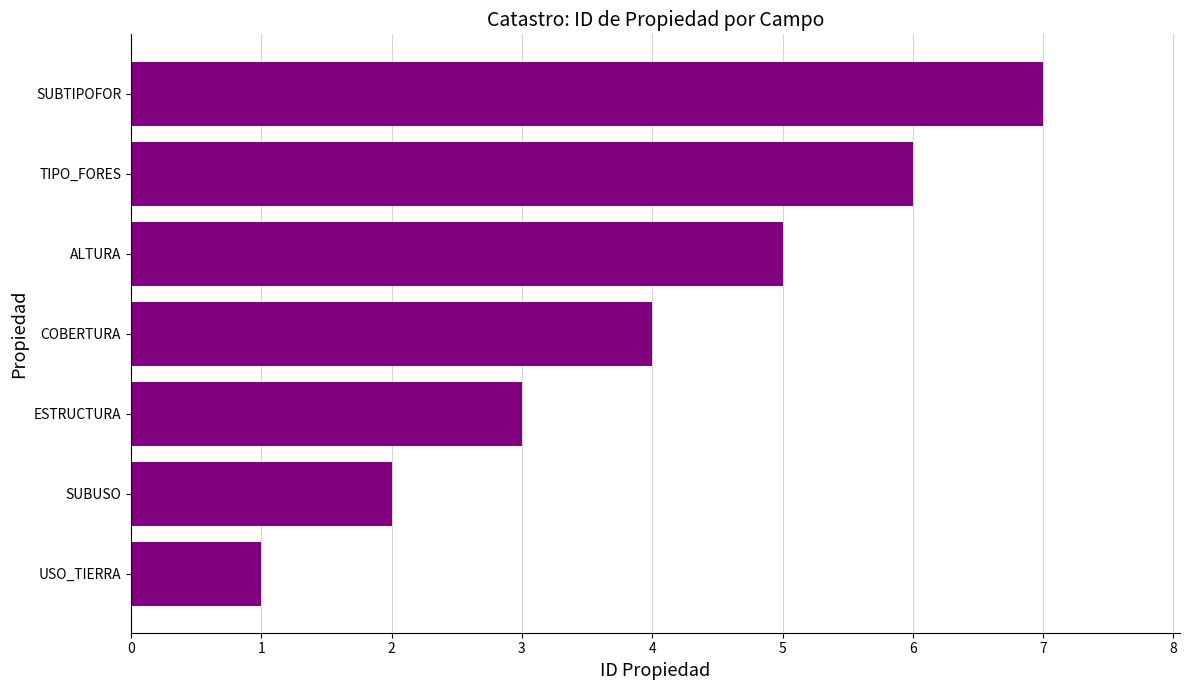

Rank the categories by value from highest to lowest.

SUBTIPOFOR, TIPO_FORES, ALTURA, COBERTURA, ESTRUCTURA, SUBUSO, USO_TIERRA